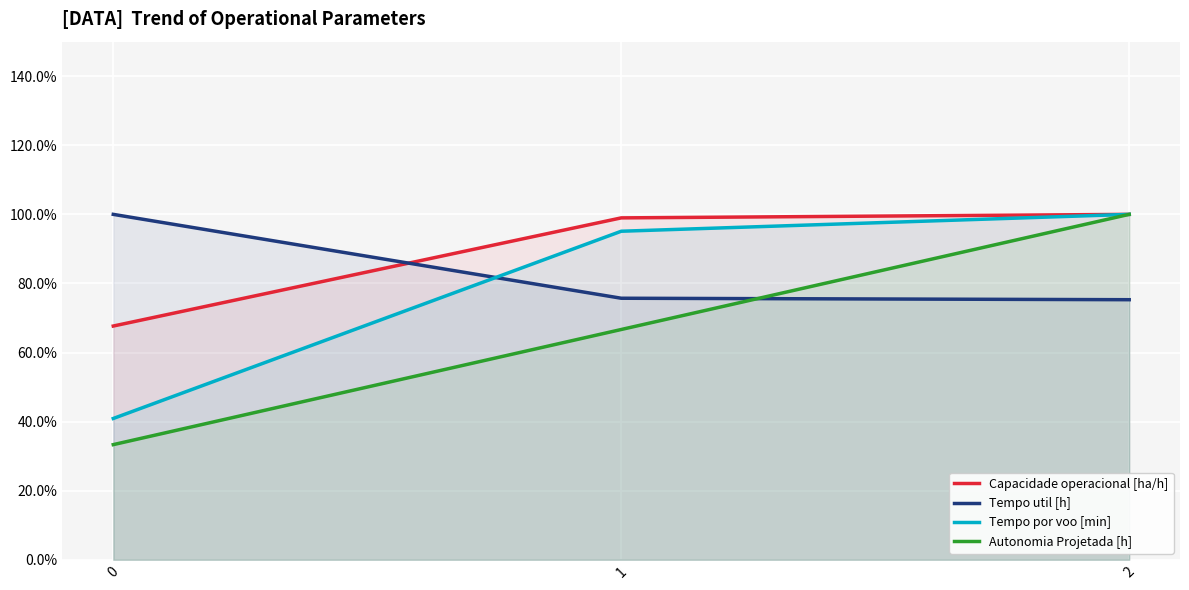

The Autonomia Projetada [h] series shows 0.7 at 1. True or false?

True